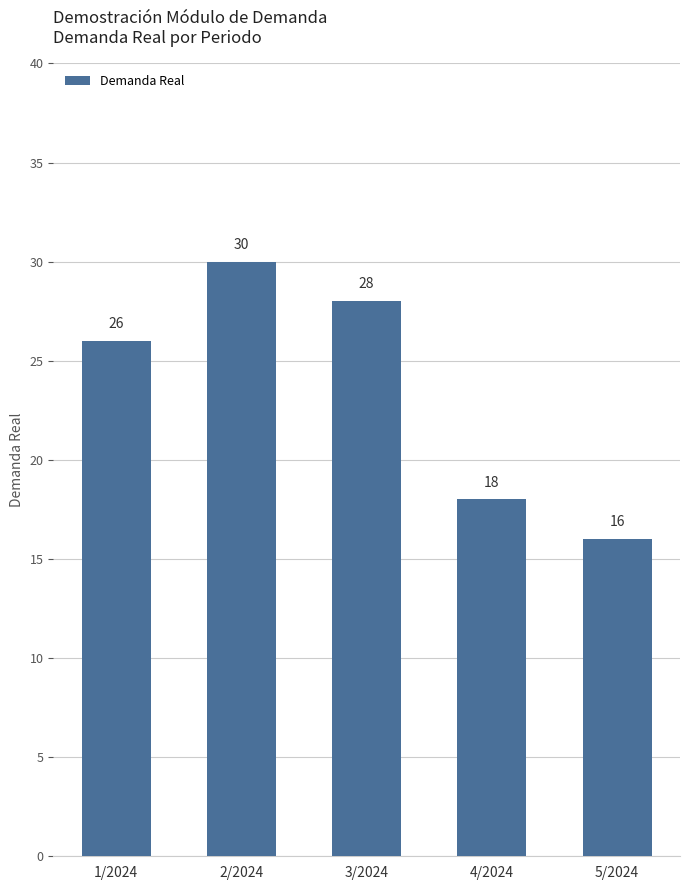

What is the sum of all values?

118